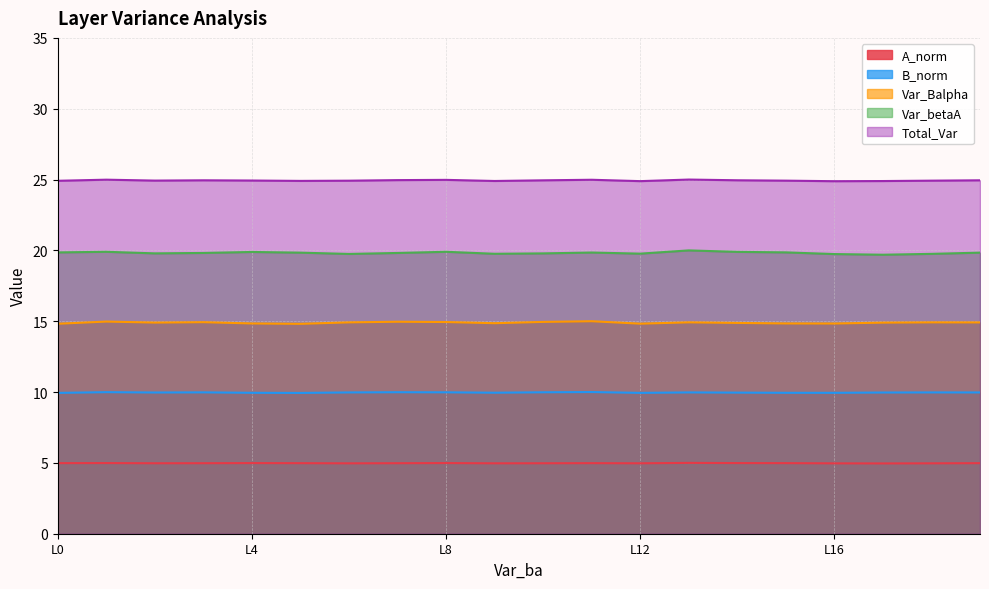

Rank the series by their maximum value, from highest to lowest.

Total_Var, Var_betaA, Var_Balpha, B_norm, A_norm